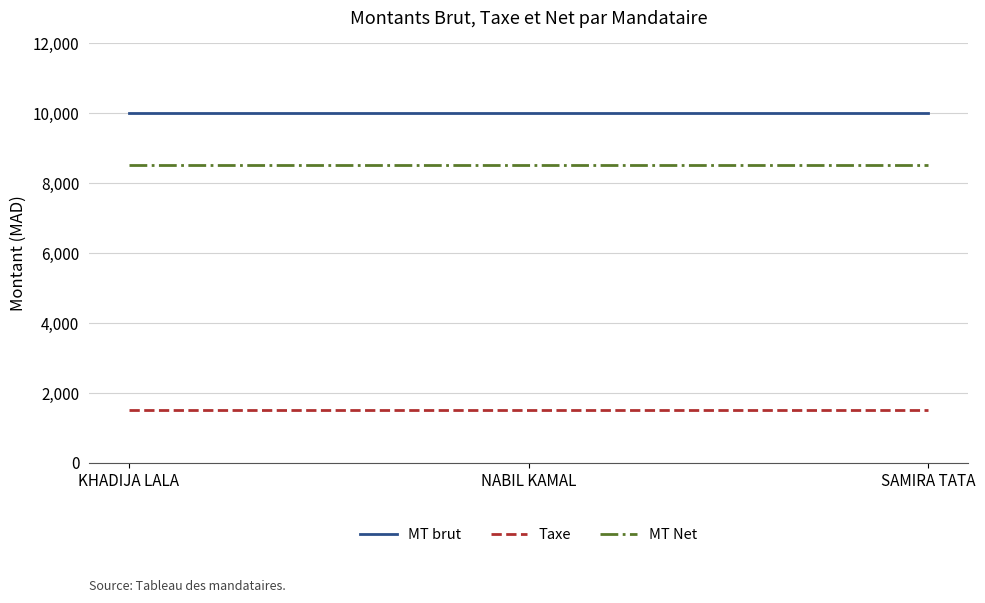

What is the lowest value of the Taxe series?

1500